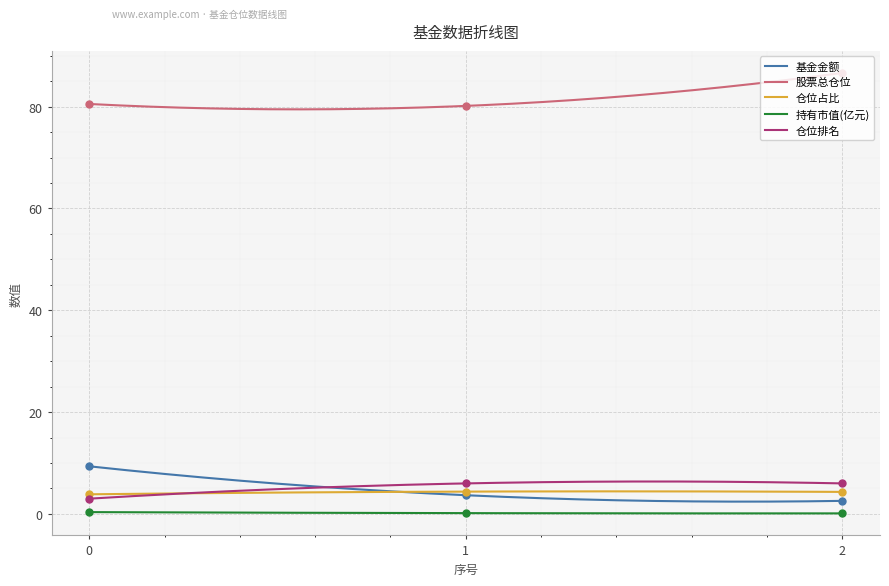

At which category is the sum across all series the highest?

2